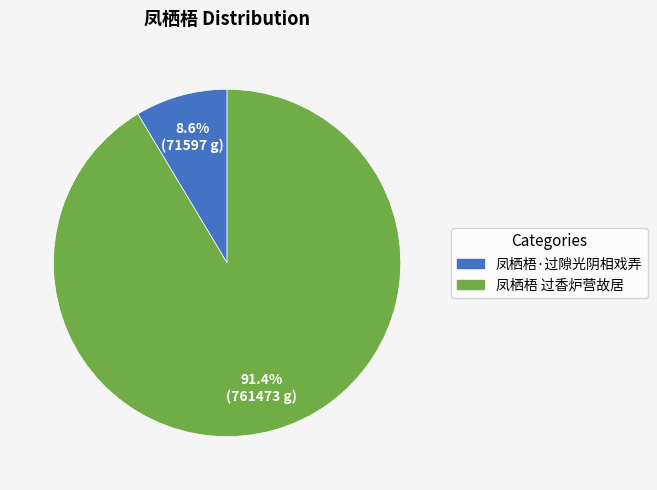

Combined, what portion of the pie is 凤栖梧·过隙光阴相戏弄 and 凤栖梧 过香炉营故居?

100.0%